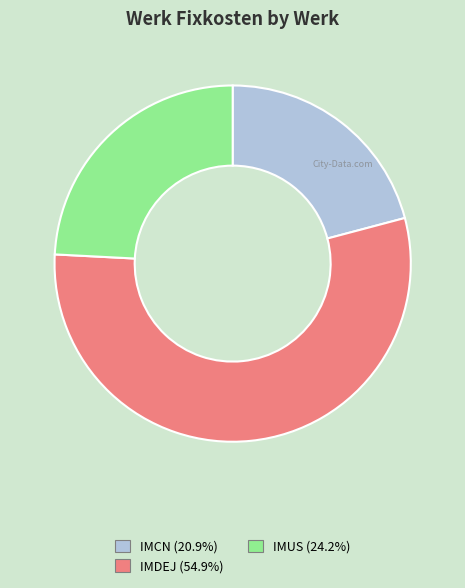

Is there a majority slice in this chart?

Yes